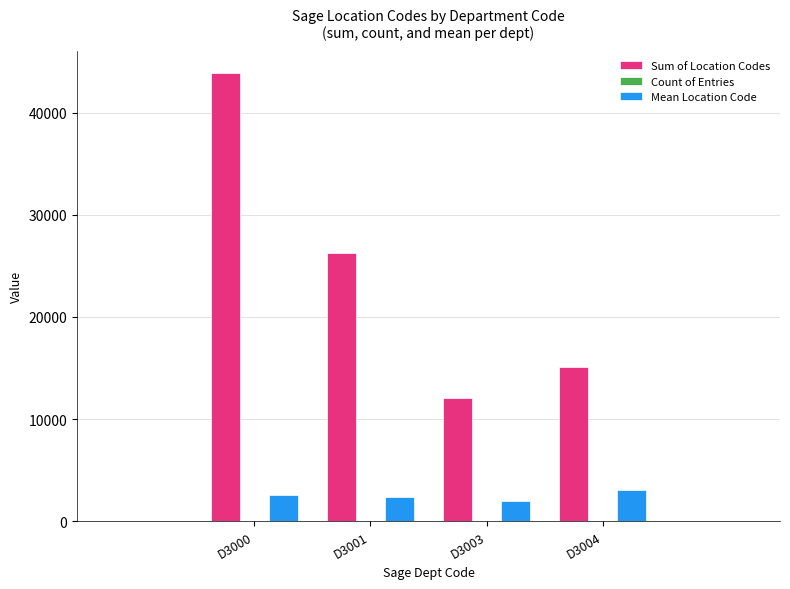

Reading right to left, list all the values displayed in this chart.

Sum of Location Codes: 15060.0	12070.0	26291.0	43844.0
Count of Entries: 5.0	6.0	11.0	17.0
Mean Location Code: 3012.0	2011.7	2390.1	2579.1